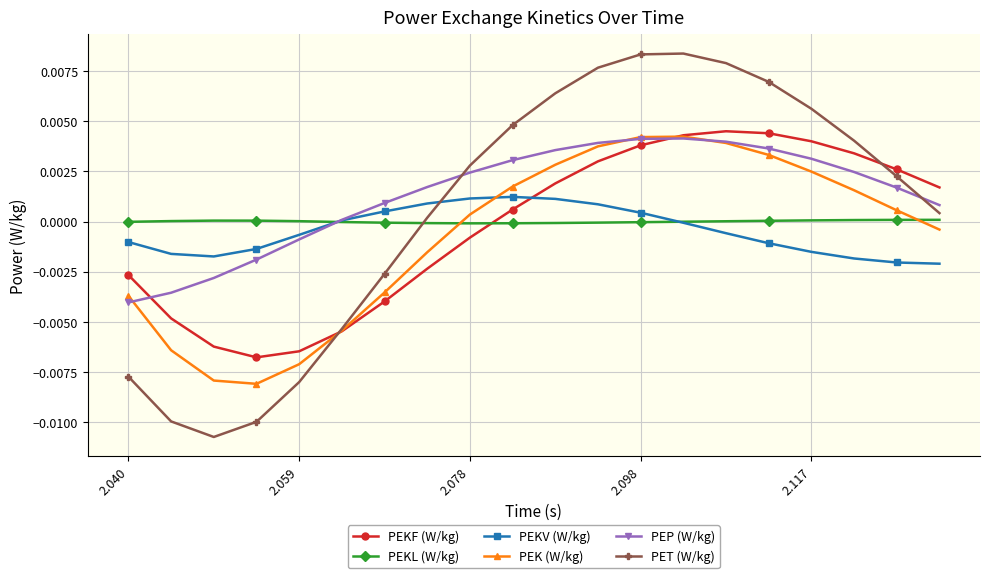

Which series has the largest range (max minus min)?

PET (W/kg)